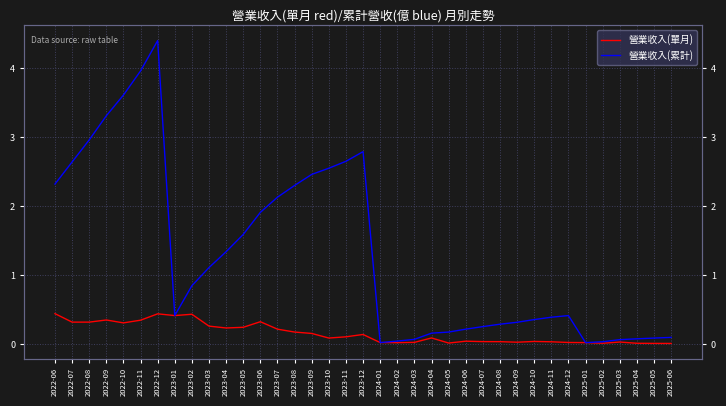

Is the value of 營業收入(單月) at 2025-03 greater than the value of 營業收入(累計) at 2024-04?

No